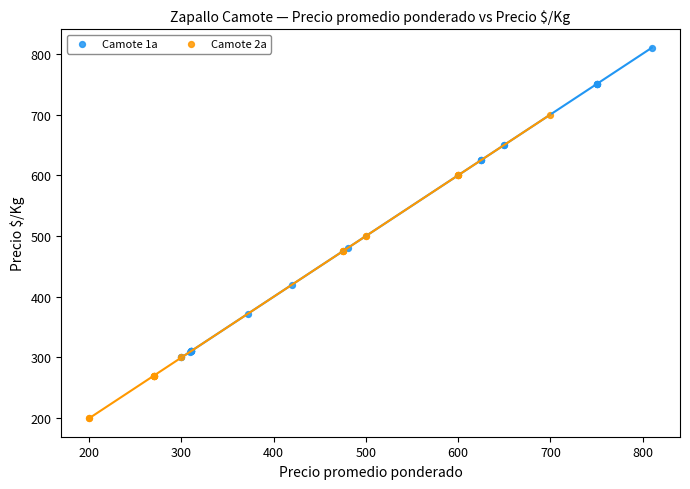

Which series contains the highest Y value?

Camote 1a